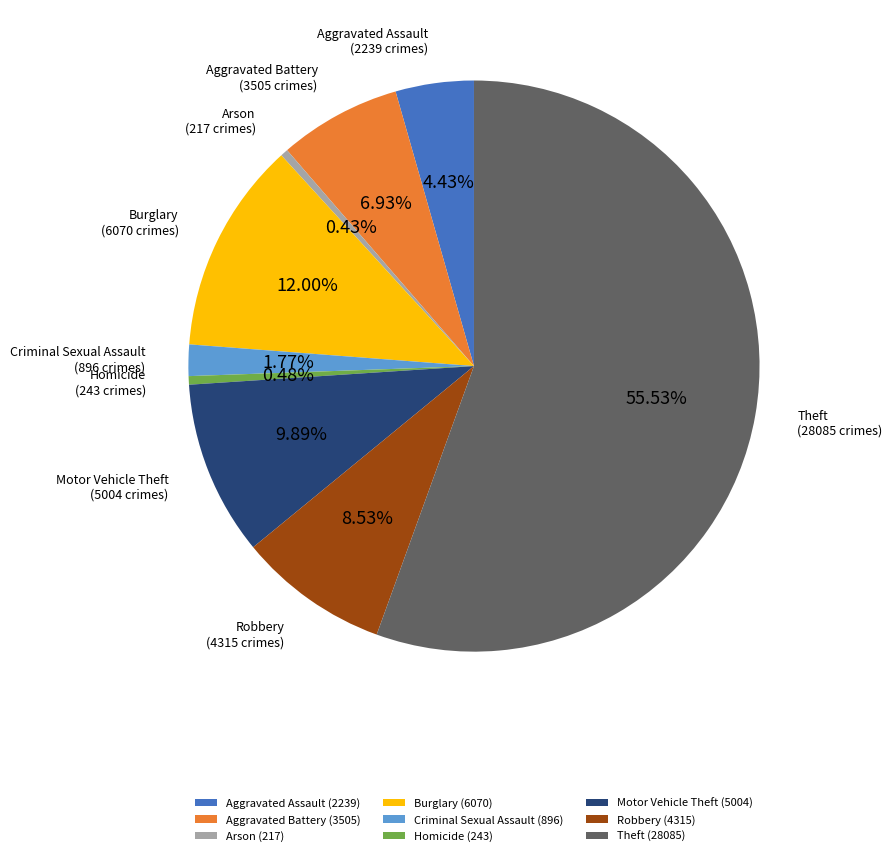

To the nearest percent, what is the difference between the Motor Vehicle Theft and Burglary slice percentages?

2%